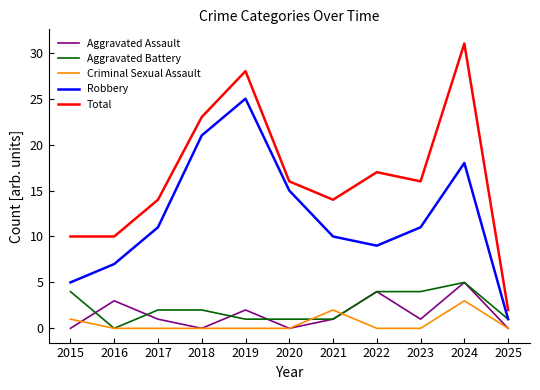

How many lines are shown in the chart?

5